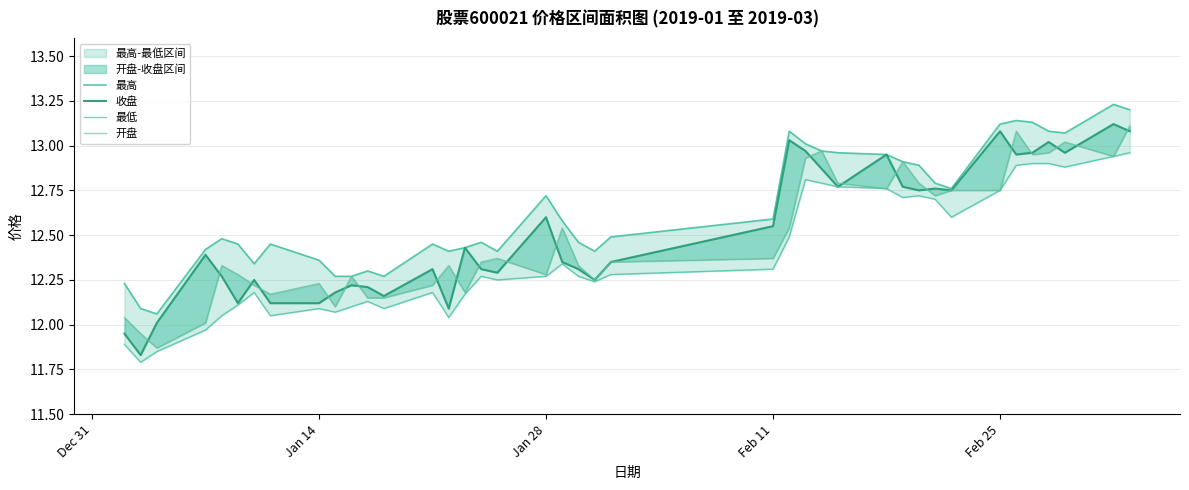

Which series has the largest range (max minus min)?

收盘